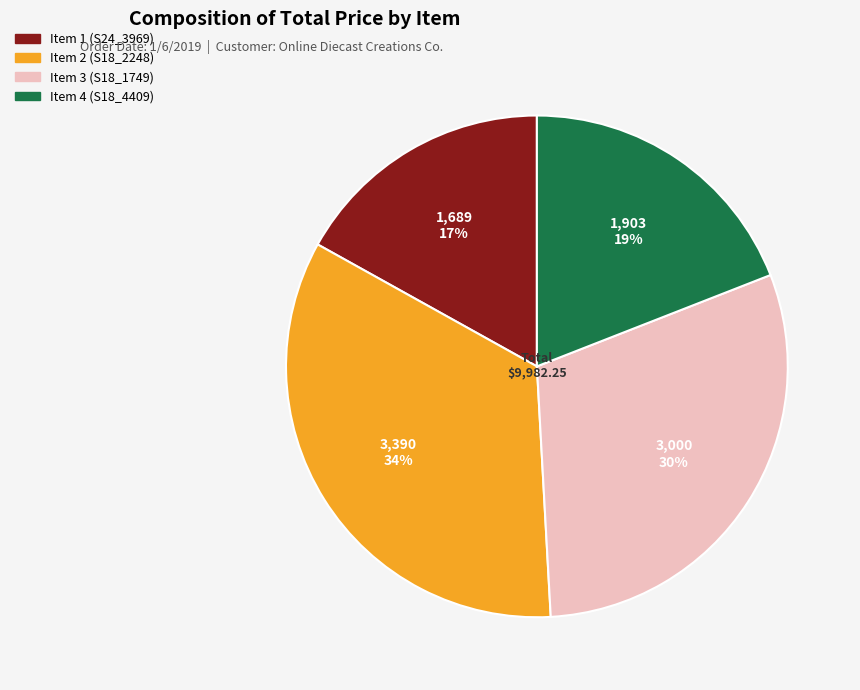

To the nearest percent, what is the difference between the largest and smallest slice percentages?

17%